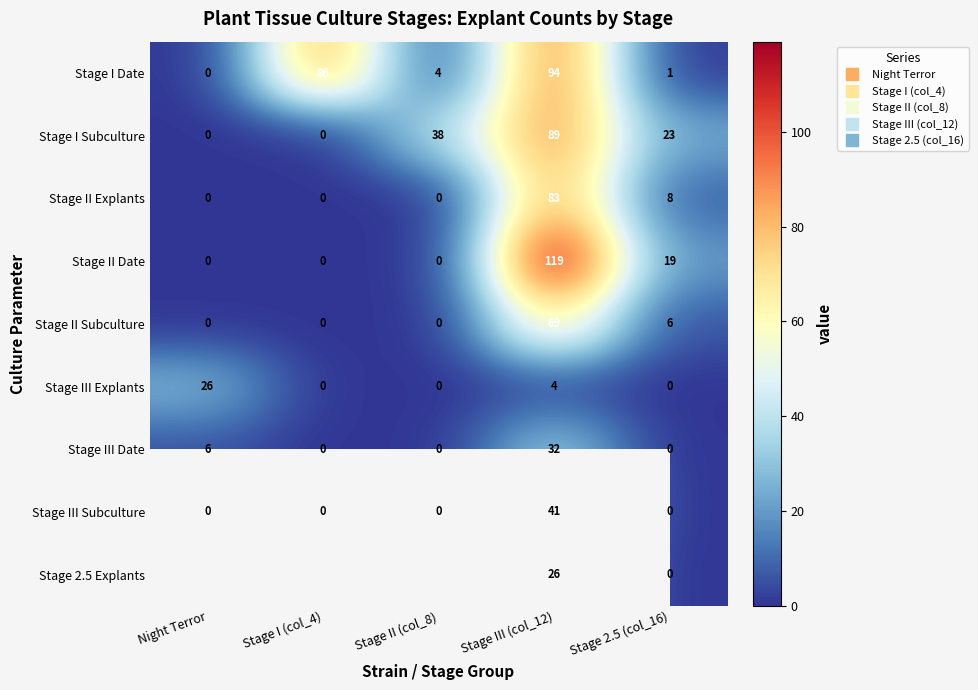

How many positive values does the Stage II Date series have?

2